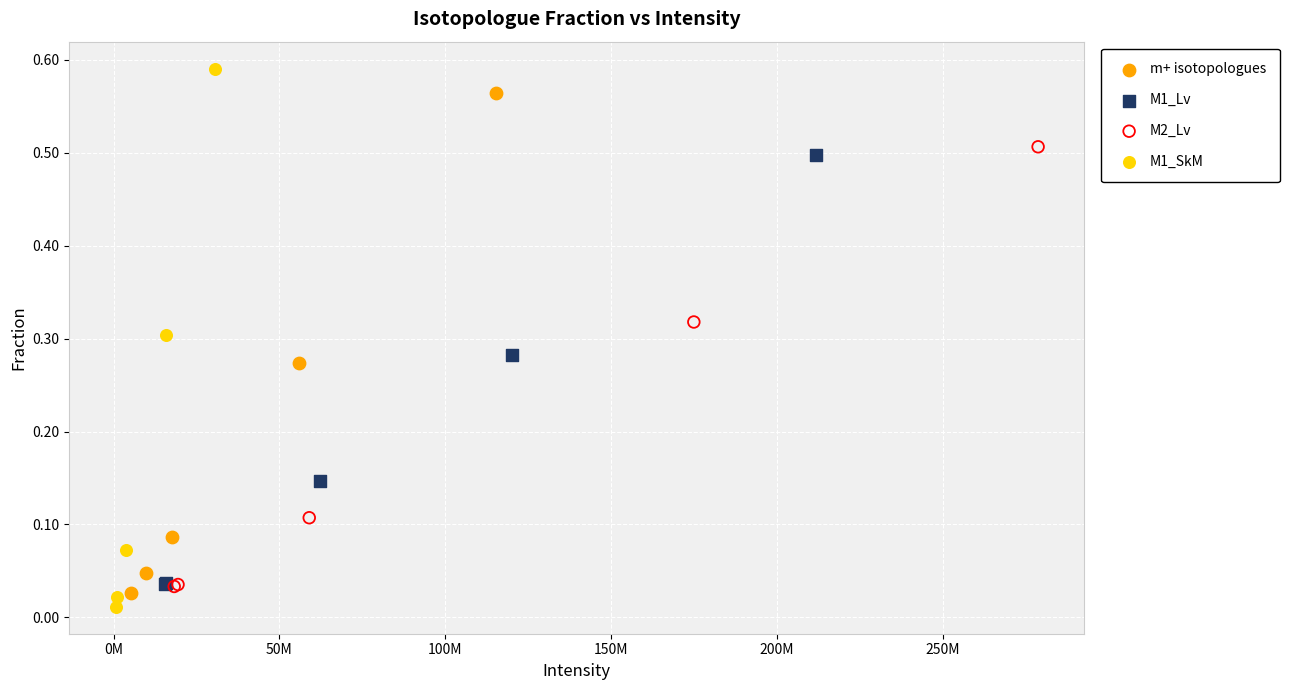

What are all the series names shown in the legend?

m+ isotopologues, M1_Lv, M2_Lv, M1_SkM